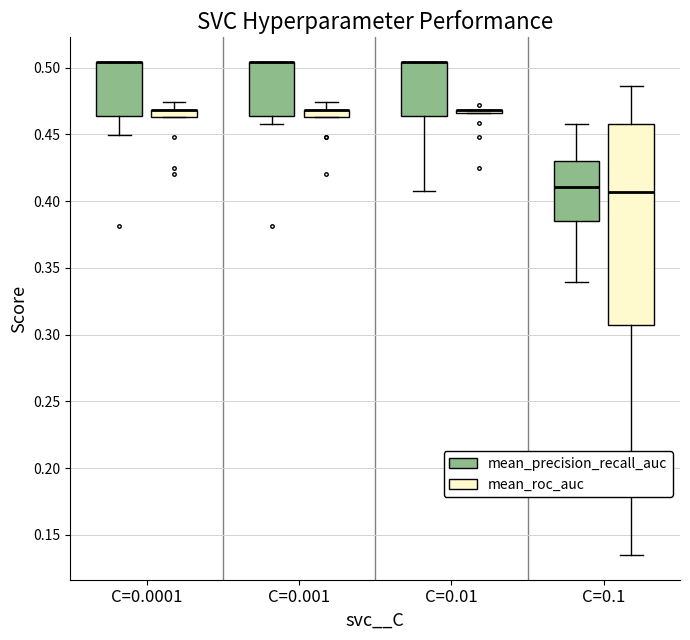

Where is the lower edge of the box for C=0.0001 (mean_precision_recall_auc) on the y-axis? The values are not printed on the chart, so give them approximately, as read against the axis.

0.465